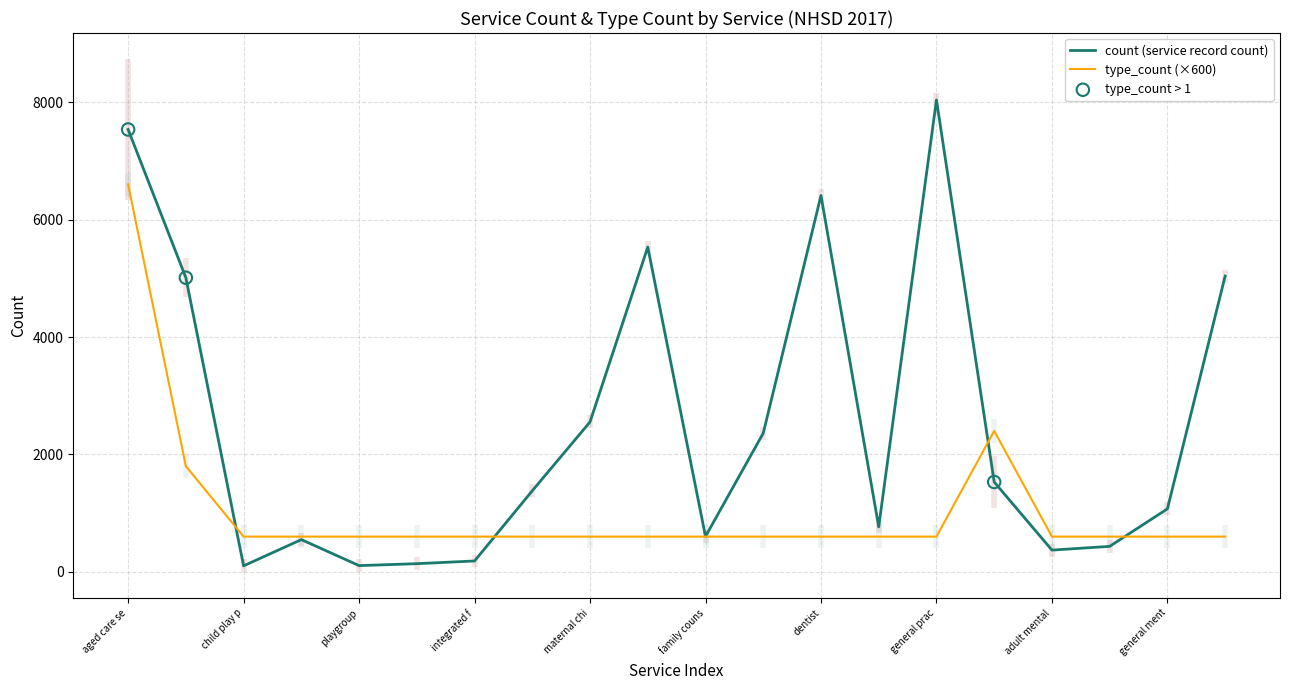

The value of count (service record count) at adult mental is 370. True or false?

True